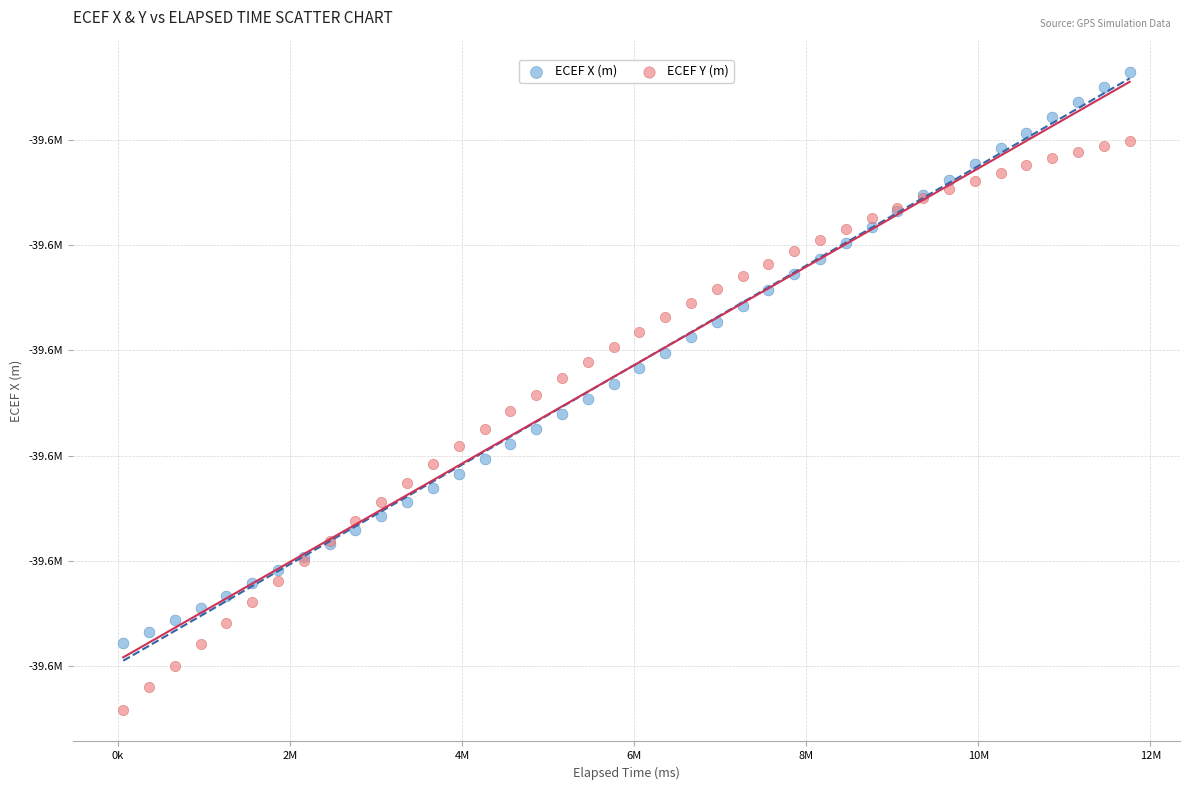

Which series has the widest spread of Y values?

ECEF X (m)